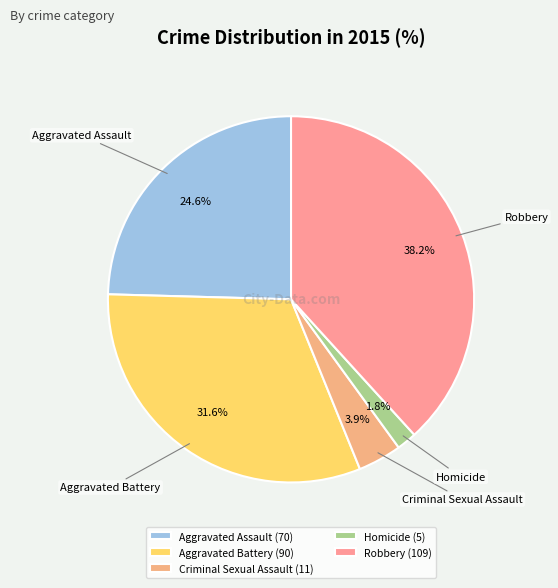

Rank the categories by value from highest to lowest.

Robbery, Aggravated Battery, Aggravated Assault, Criminal Sexual Assault, Homicide